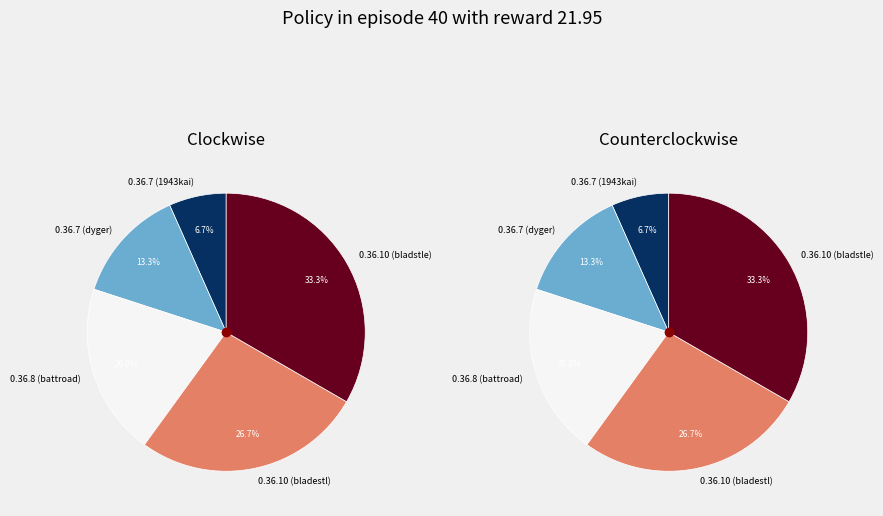

Combined, do 0.36.8 and 0.36.10 account for over 50%?

Yes